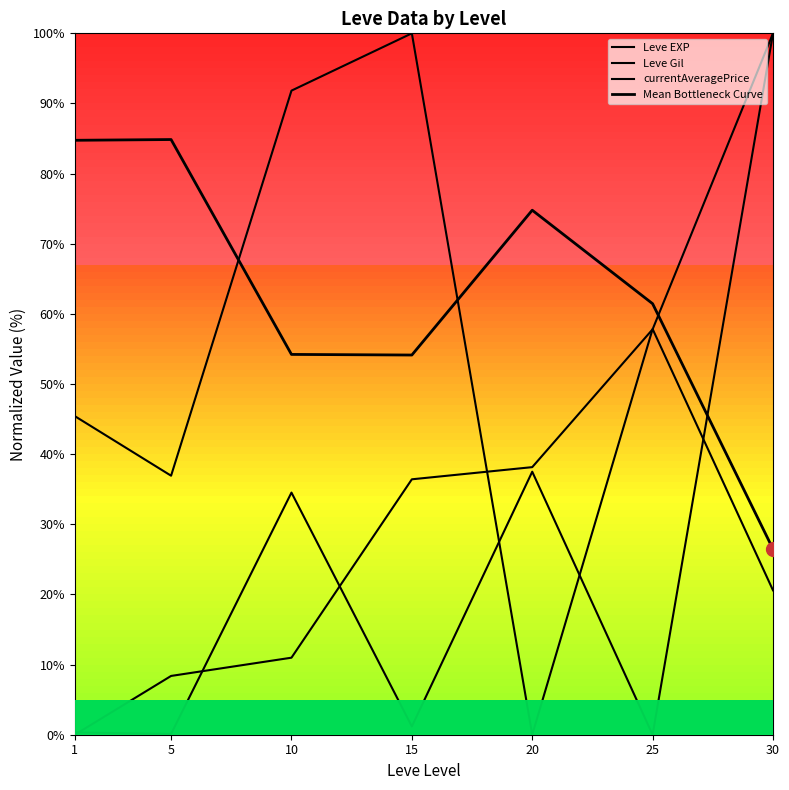

How many lines are shown in the chart?

4